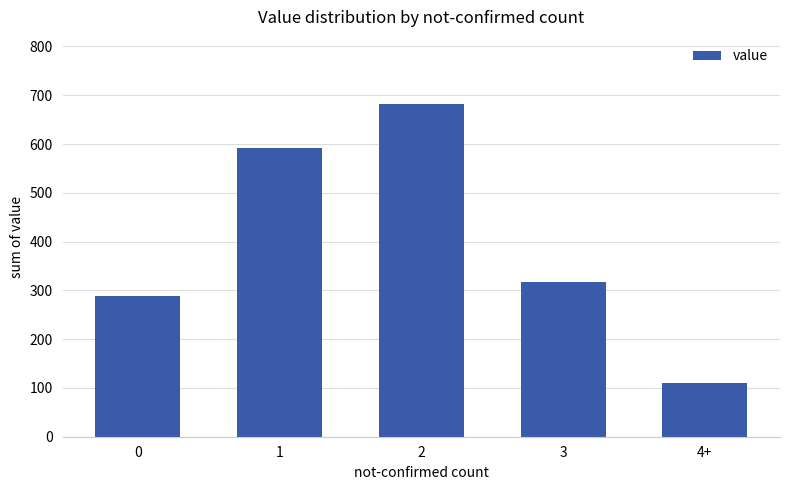

Rank the categories by value from highest to lowest.

2, 1, 3, 0, 4+